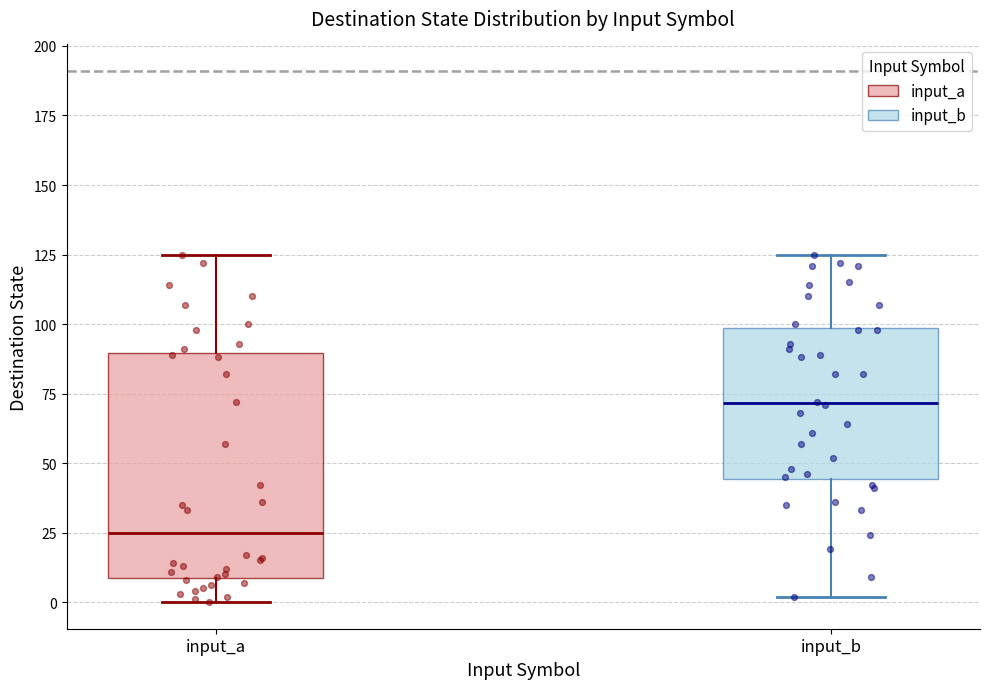

Which box's median line is the lowest?

input_a